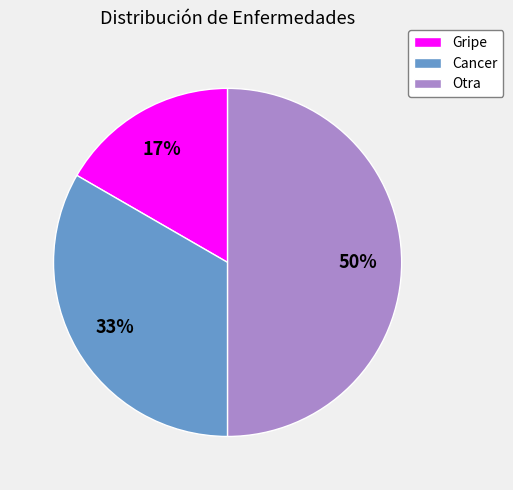

How many slices are in this pie chart?

3